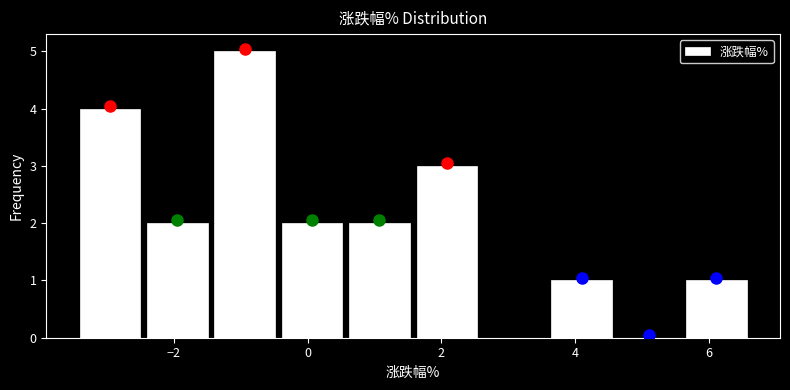

What is the height of the bar covering -0.4 to 0.6 on the x-axis? Neither the bar edges nor the heights are printed on the chart, so give them approximately, as read against the axes.

2